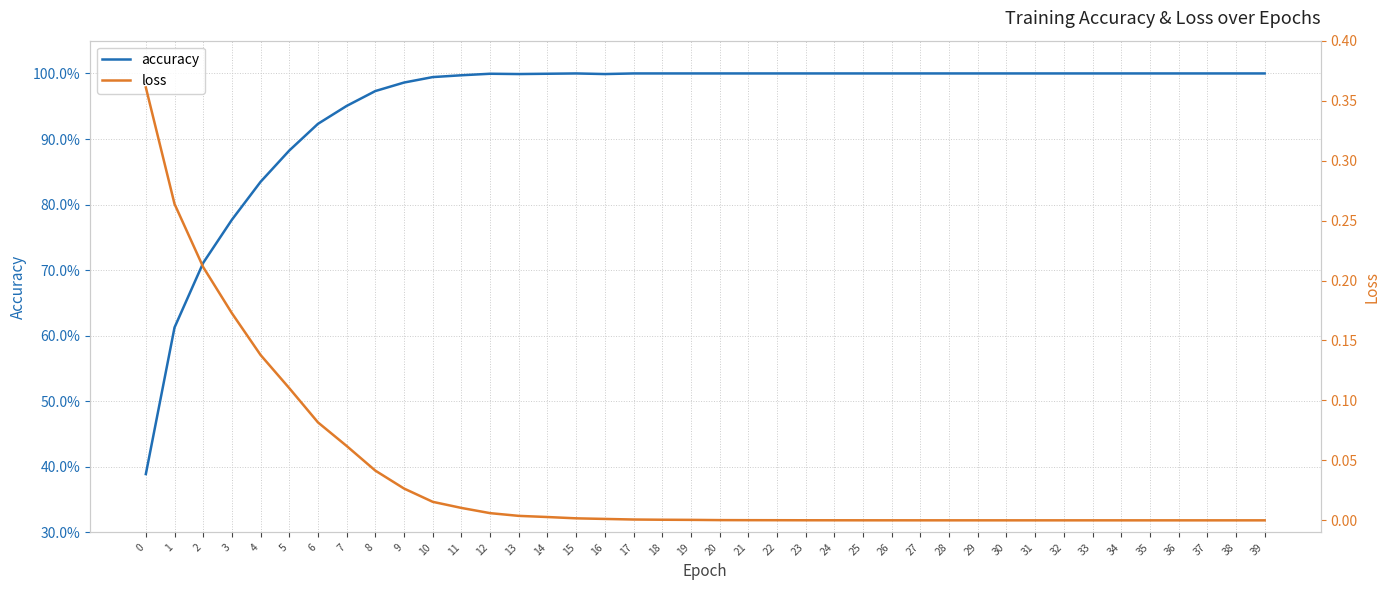

Reading left to right, extract all data points from this chart.

accuracy: 0=0.4	1=0.6	2=0.7	3=0.8	4=0.8	5=0.9	6=0.9	7=1.0	8=1.0	9=1.0	10=1.0	11=1.0	12=1.0	13=1.0	14=1.0	15=1.0	16=1.0	17=1.0	18=1.0	19=1.0	20=1.0	21=1.0	22=1.0	23=1.0	24=1.0	25=1.0	26=1.0	27=1.0	28=1.0	29=1.0	30=1.0	31=1.0	32=1.0	33=1.0	34=1.0	35=1.0	36=1.0	37=1.0	38=1.0	39=1.0
loss: 0=0.4	1=0.3	2=0.2	3=0.2	4=0.1	5=0.1	6=0.1	7=0.1	8=0.0	9=0.0	10=0.0	11=0.0	12=0.0	13=0.0	14=0.0	15=0.0	16=0.0	17=0.0	18=0.0	19=0.0	20=0.0	21=0.0	22=0.0	23=0.0	24=0.0	25=0.0	26=0.0	27=0.0	28=0.0	29=0.0	30=0.0	31=0.0	32=0.0	33=0.0	34=0.0	35=0.0	36=0.0	37=0.0	38=0.0	39=0.0